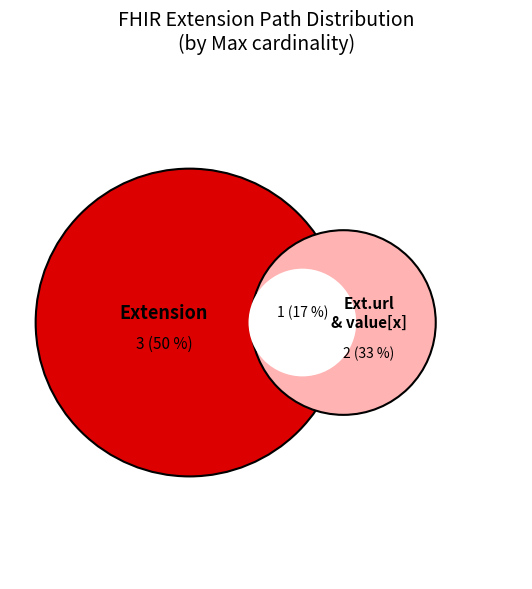

Do Extension.id and Extension.extension together represent more than half of the pie?

No